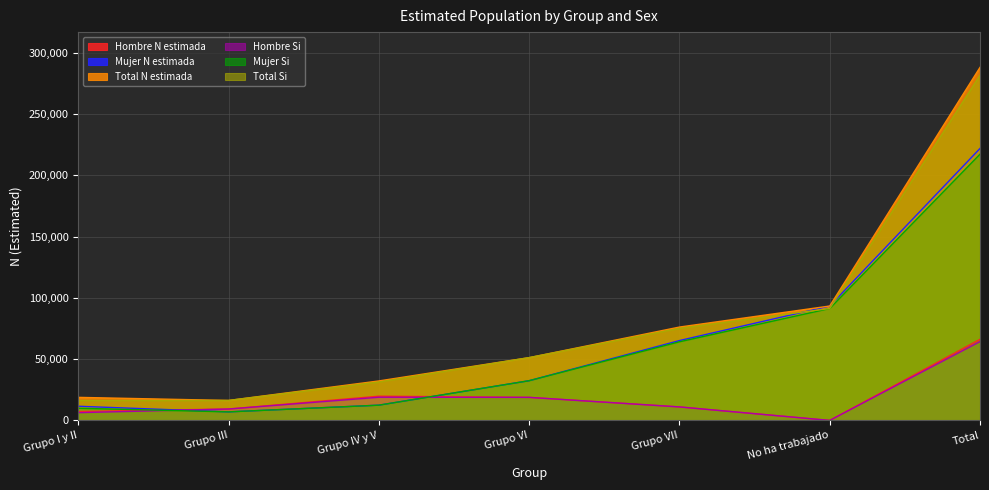

At Grupo I y II, list the series in order from largest to smallest.

Total N estimada, Total Si, Mujer N estimada, Mujer Si, Hombre N estimada, Hombre Si